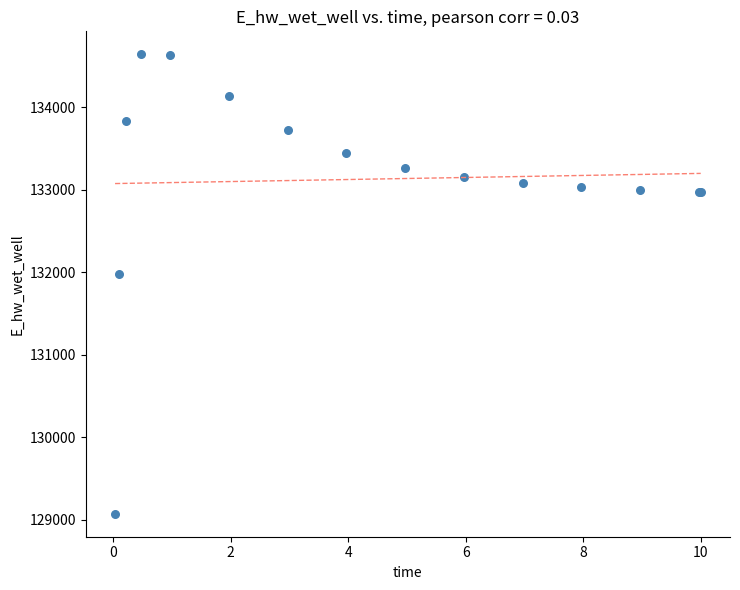

What Y value in the scatter plot is closest to 131857?

131978.4